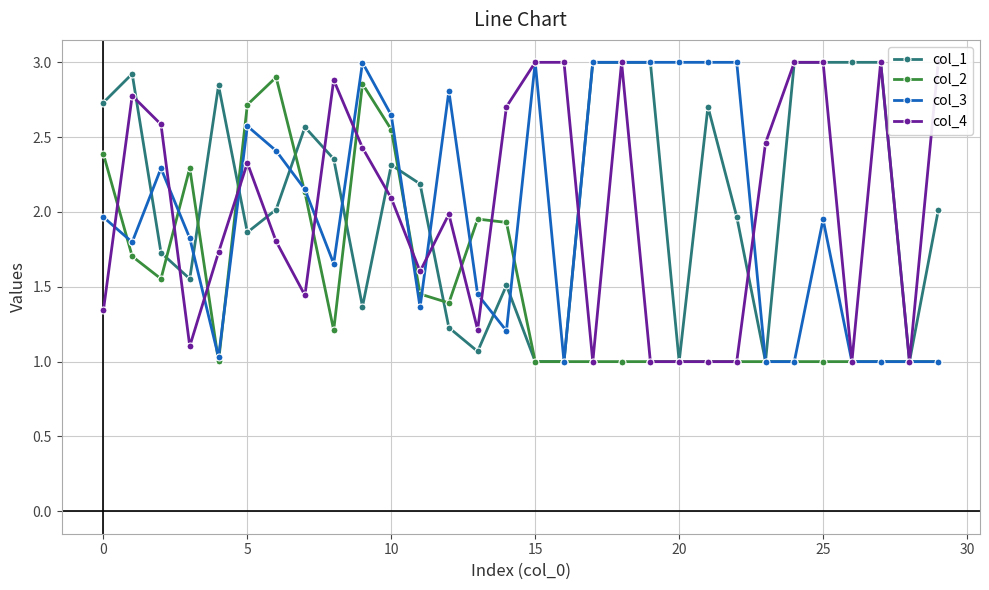

What is the difference between the highest and lowest values at 20?

0.9